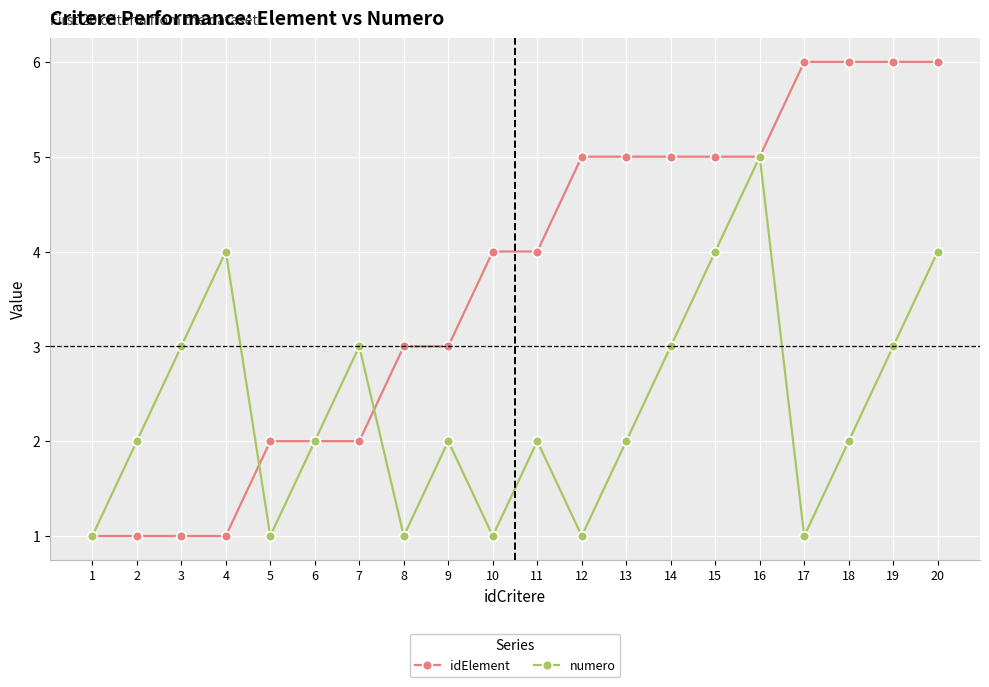

What is the difference between the highest and lowest values at 7?

1